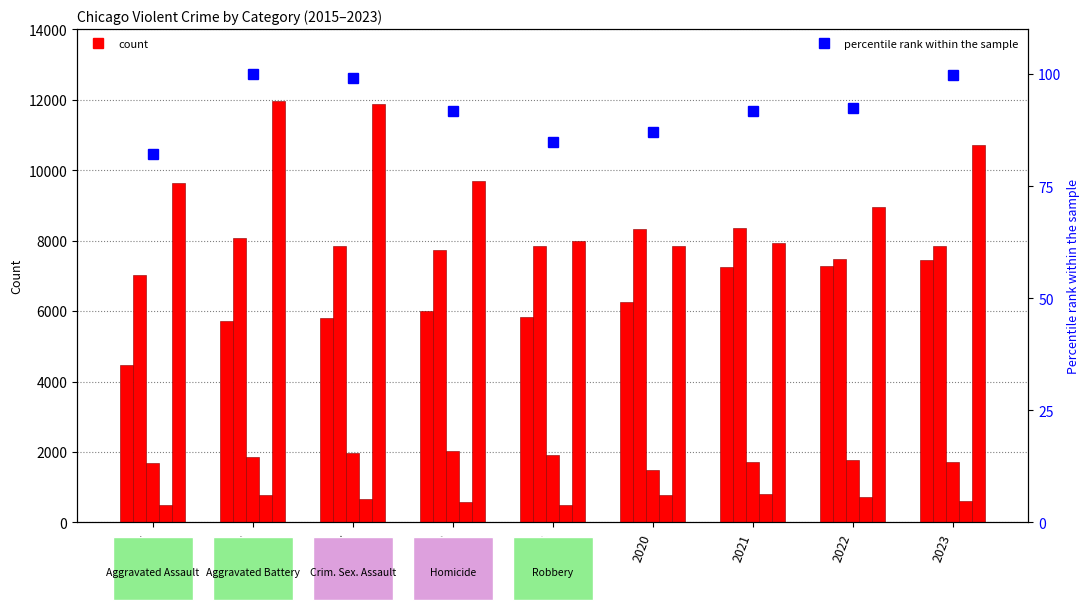

List the series in order of their peak value, highest first.

Robbery, Aggravated Battery, Aggravated Assault, Criminal Sexual Assault, Homicide, percentile rank within the sample